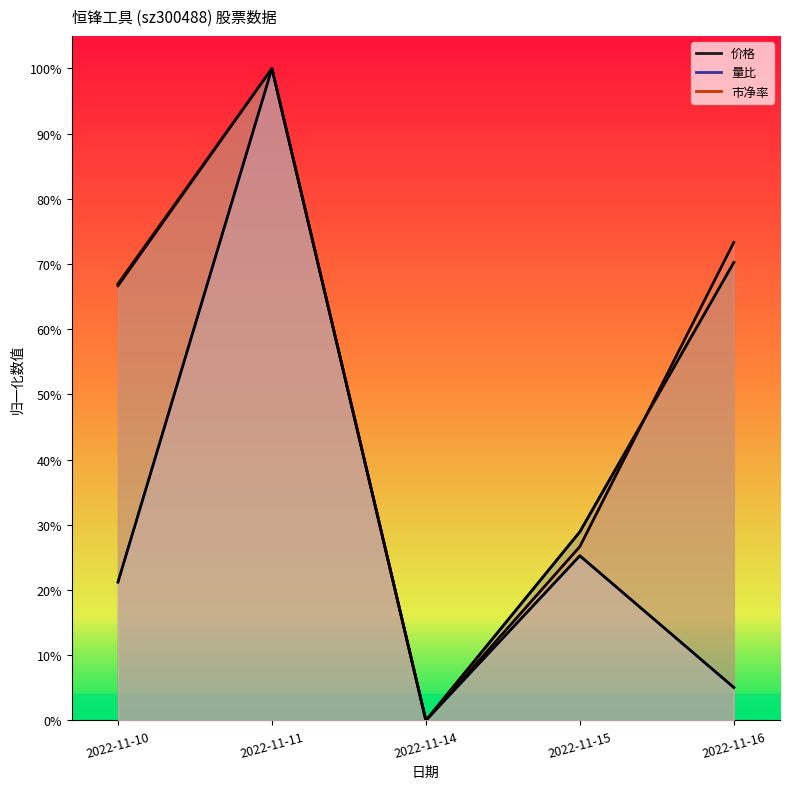

How many lines are shown in the chart?

3